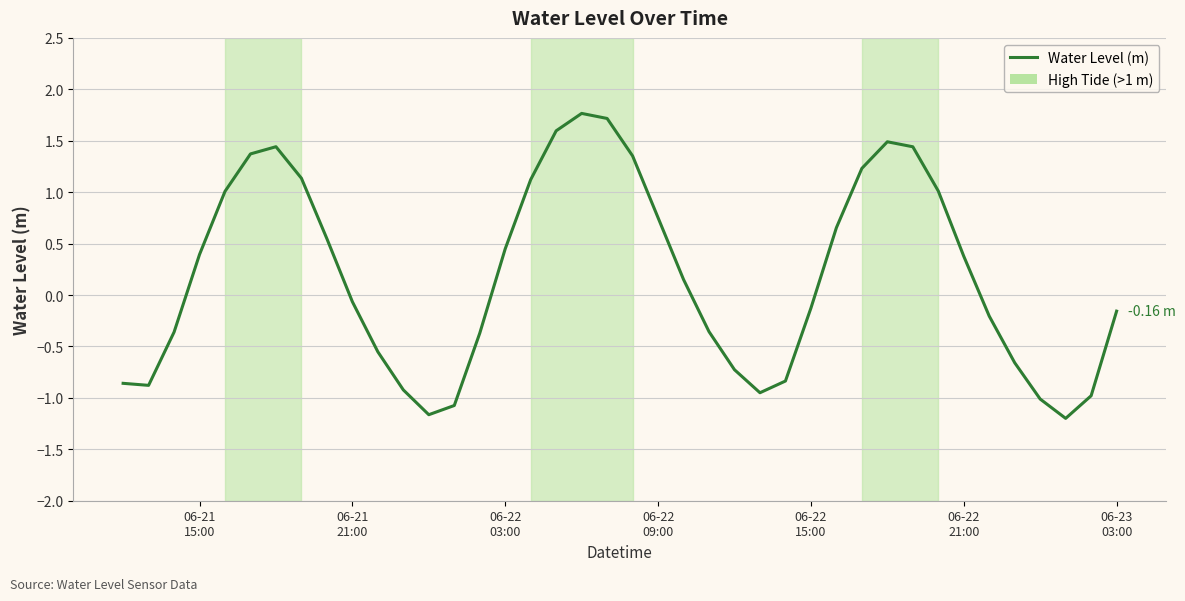

What is the difference between the maximum and minimum values?

3.0